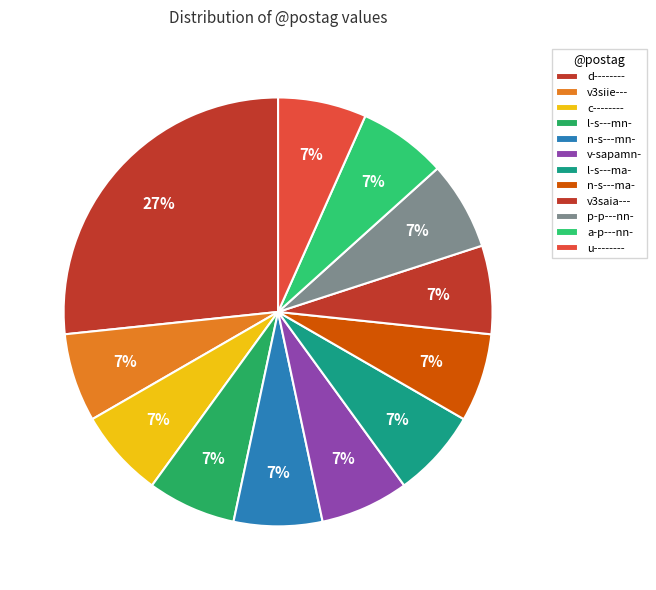

Count the number of slices in the pie.

12